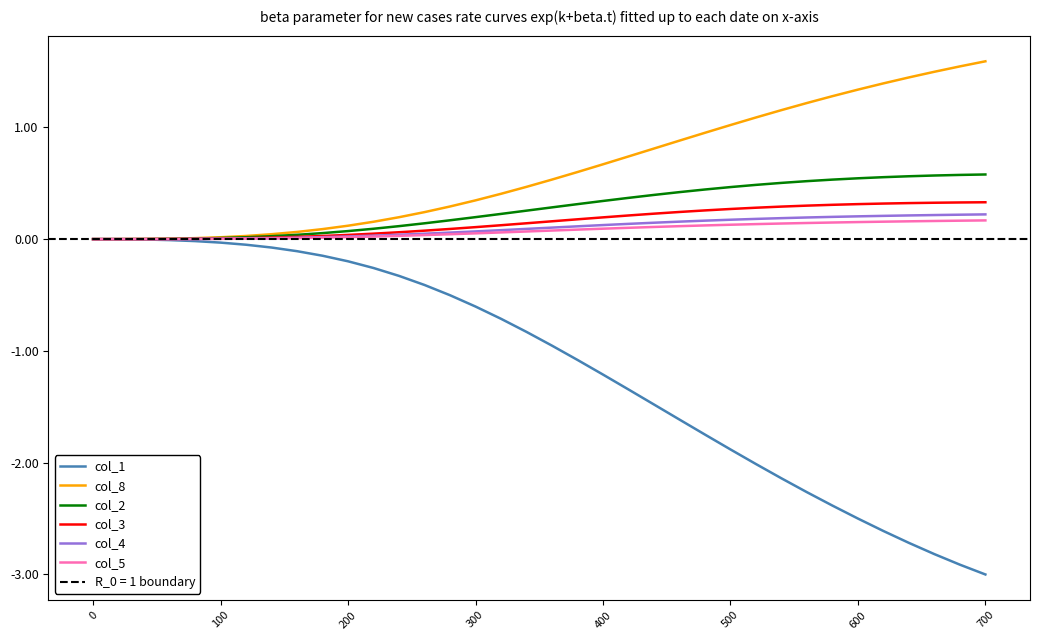

How many lines are shown in the chart?

6